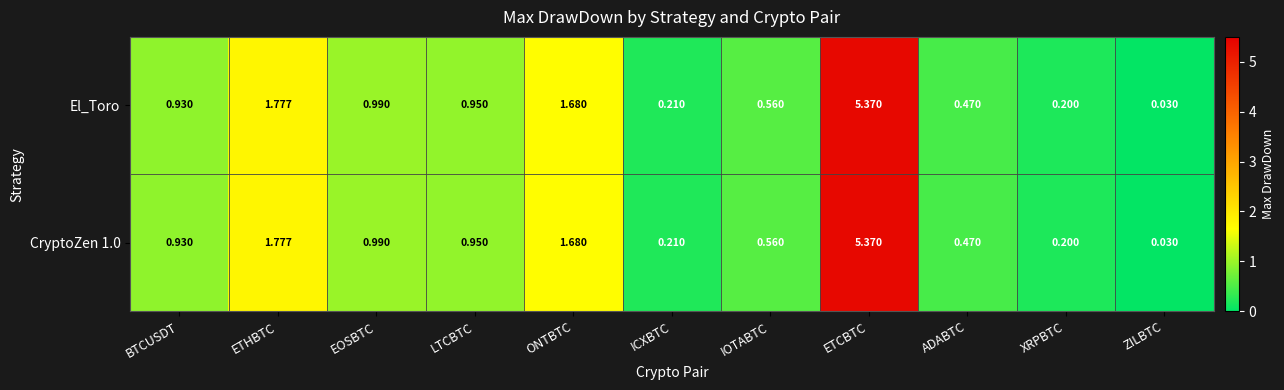

List the labels in order of CryptoZen 1.0 value, smallest first.

ZILBTC, XRPBTC, ICXBTC, ADABTC, IOTABTC, BTCUSDT, LTCBTC, EOSBTC, ONTBTC, ETHBTC, ETCBTC